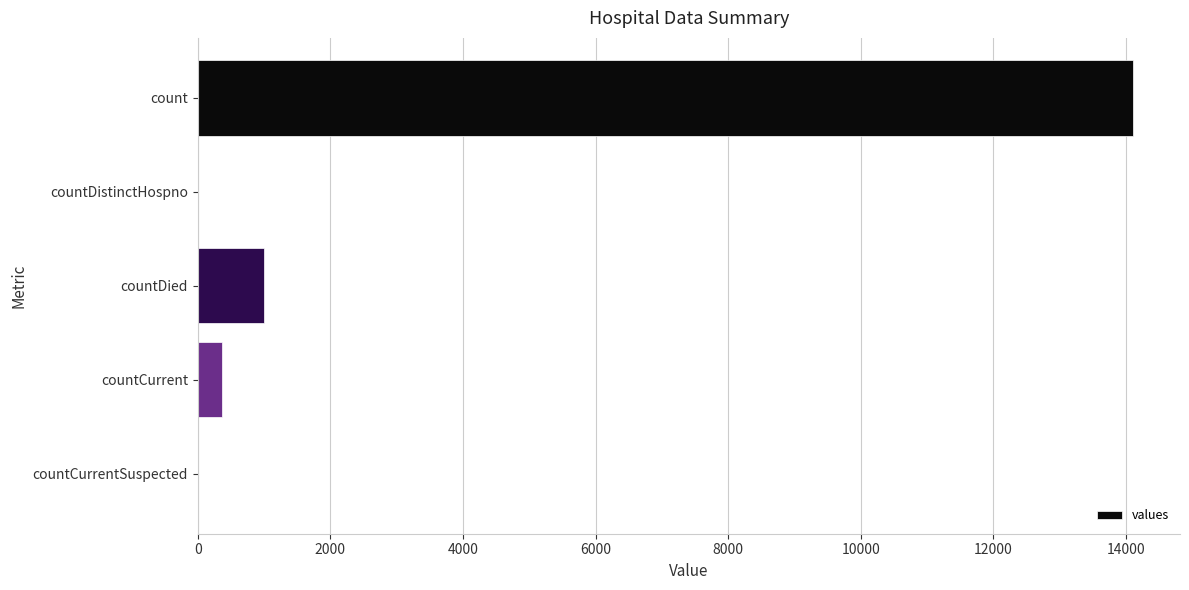

How many categories are shown in the chart?

5